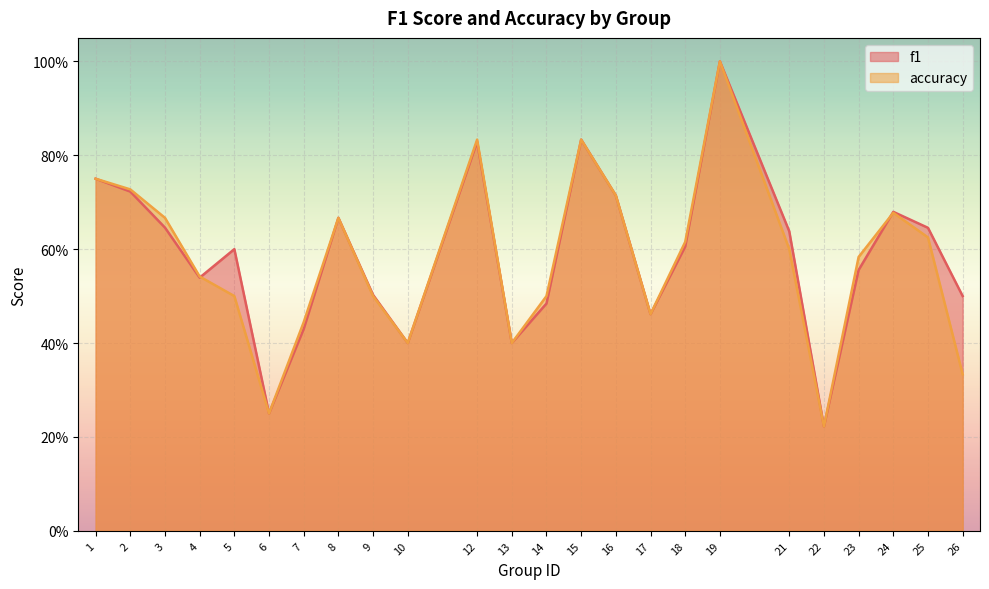

Which series has the widest spread of values?

f1